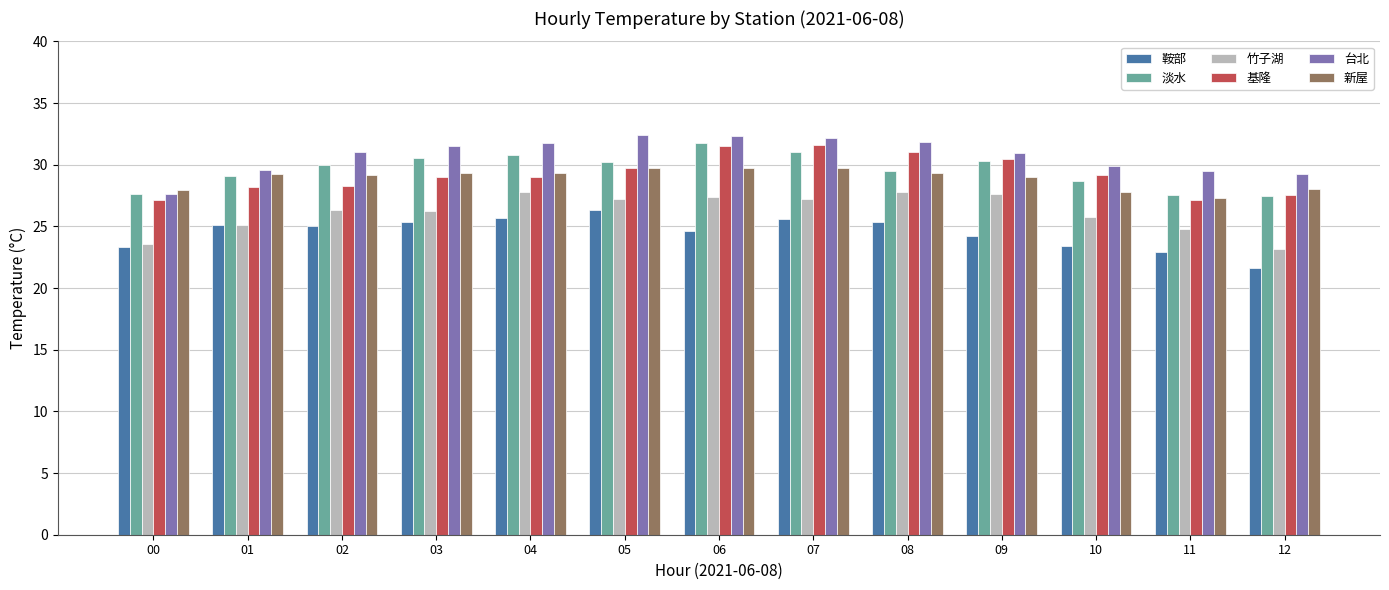

How many groups of bars are there?

13